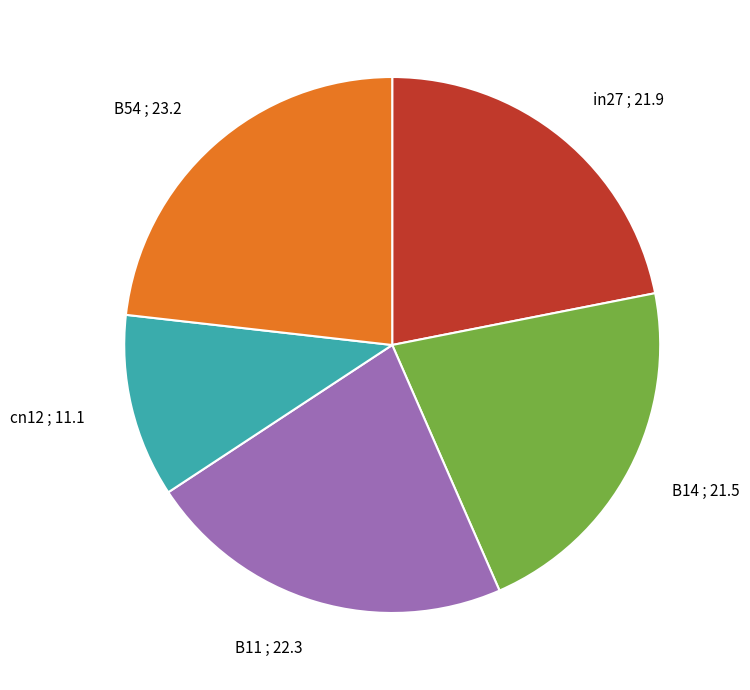

How many slices are in this pie chart?

5